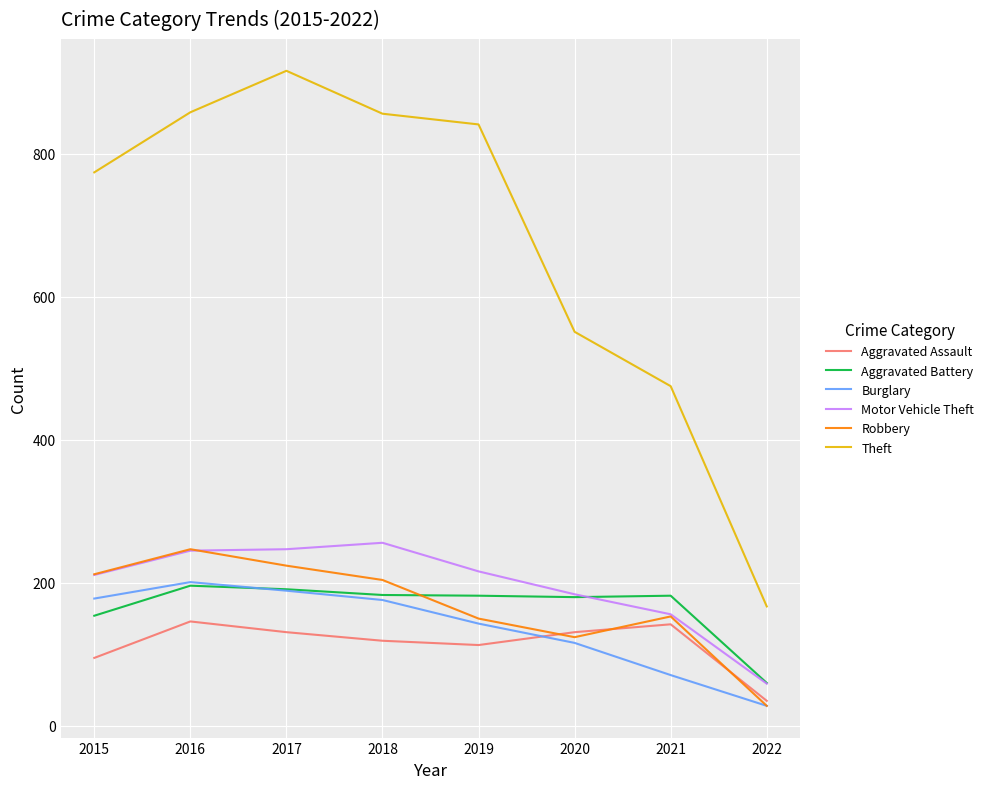

How many series are shown in this chart?

6